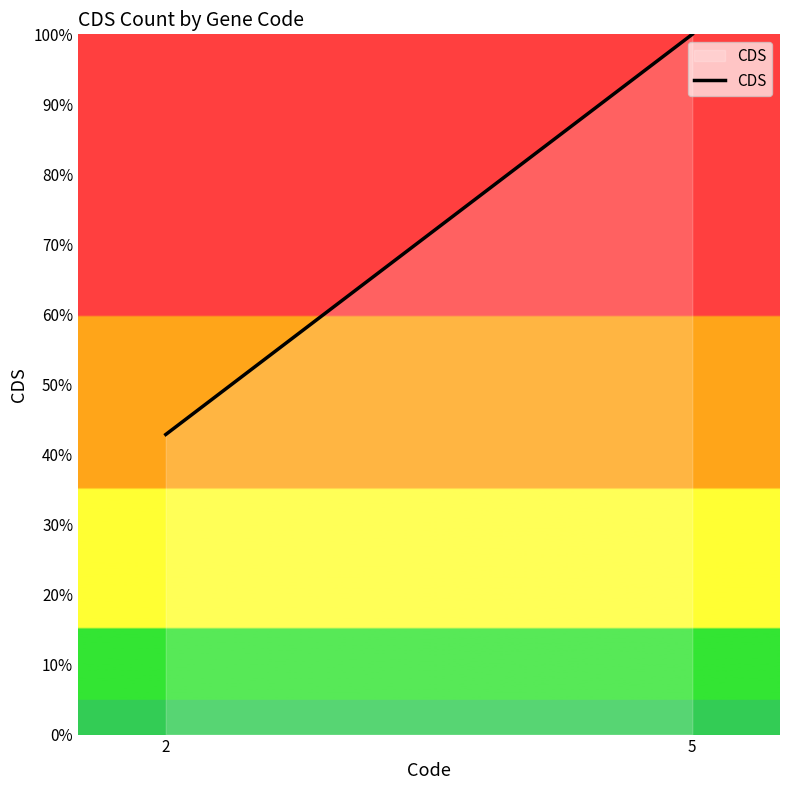

Reading left to right, transcribe all the data shown in this chart.

42.9	100.0